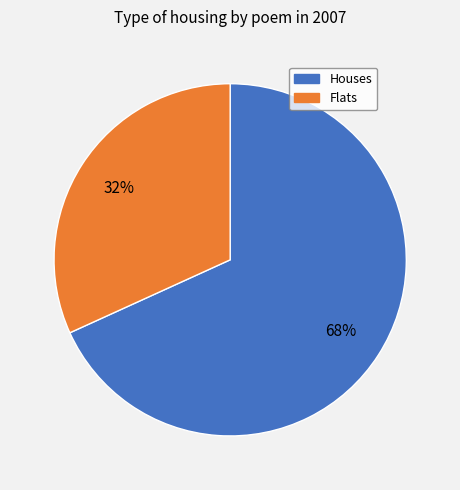

Is there a majority slice in this chart?

Yes